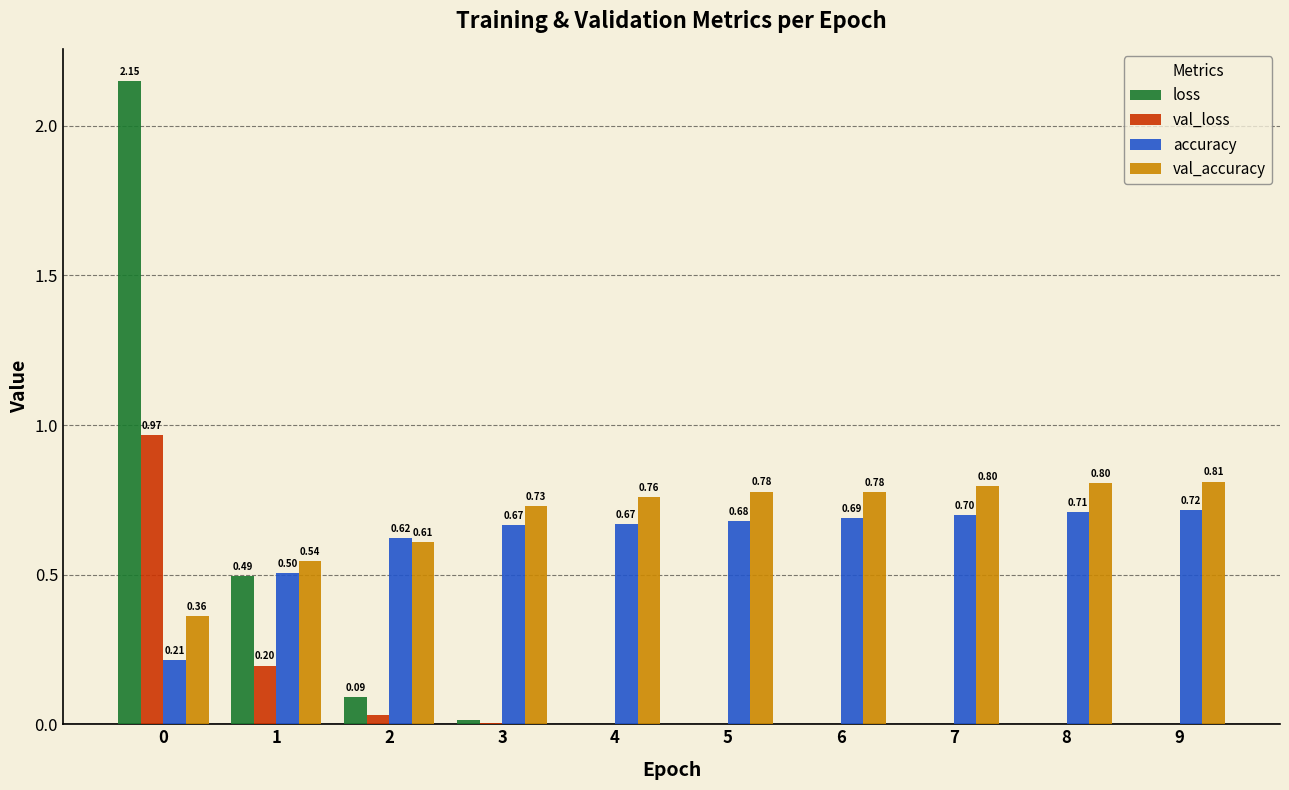

What is the sum of the val_accuracy values at 5 and 2?

1.4